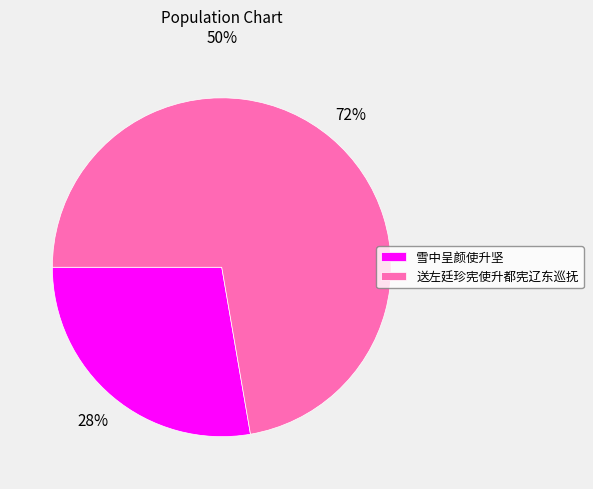

Between 雪中呈颜使升坚 and 送左廷珍宪使升都宪辽东巡抚, which is larger?

送左廷珍宪使升都宪辽东巡抚